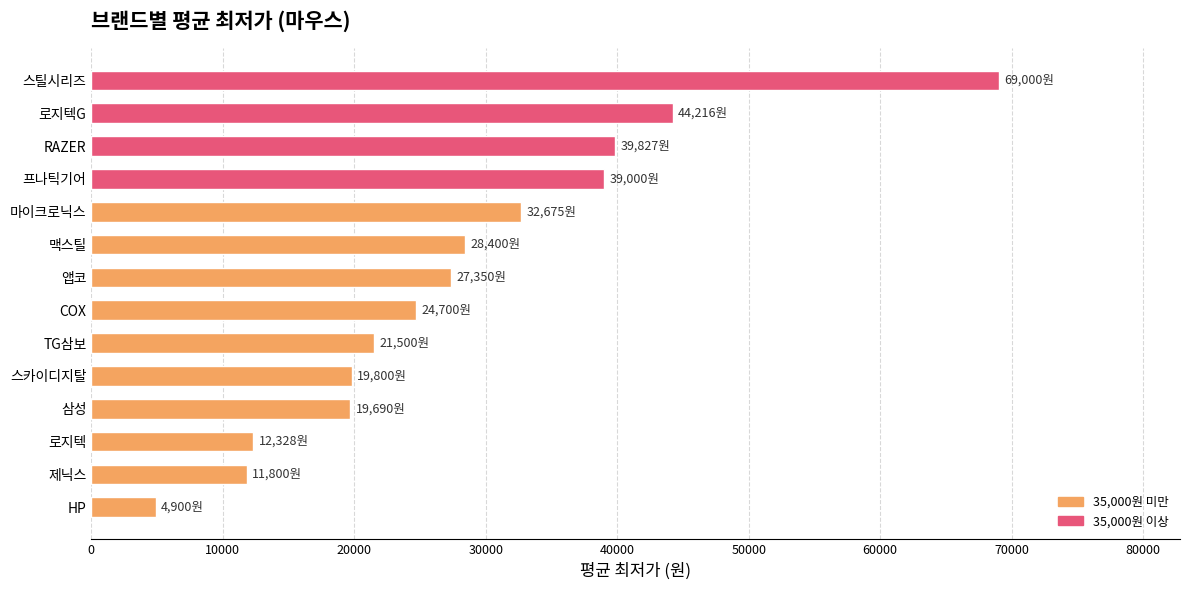

The value at TG삼보 is 32479. True or false?

False